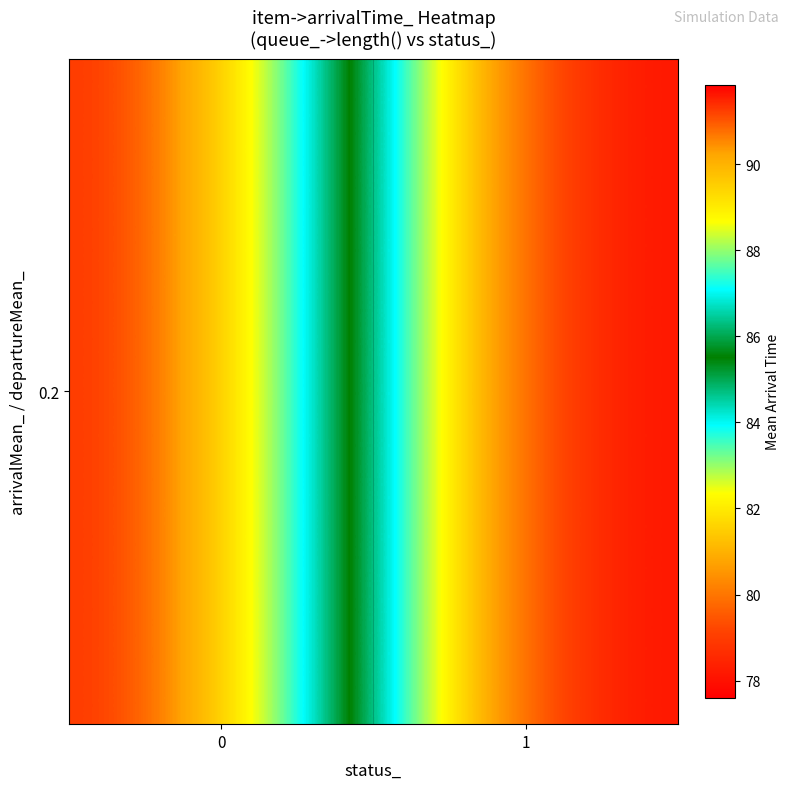

What is the sum of the values at 0 and 1?

169.4